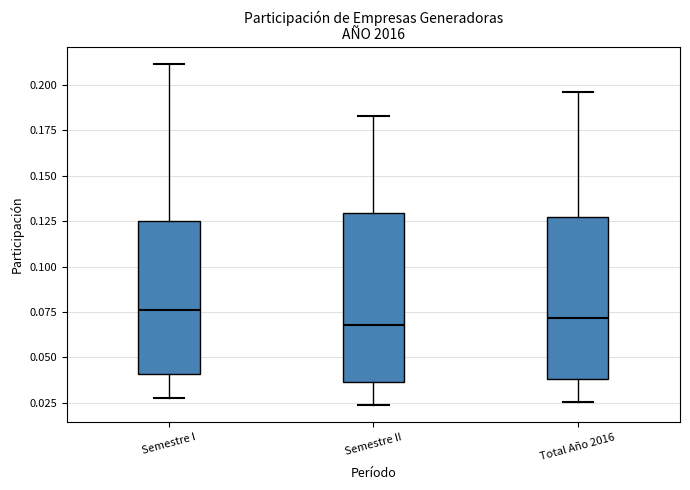

Where is the upper edge of the box for Semestre I on the y-axis? The values are not printed on the chart, so give them approximately, as read against the axis.

0.125